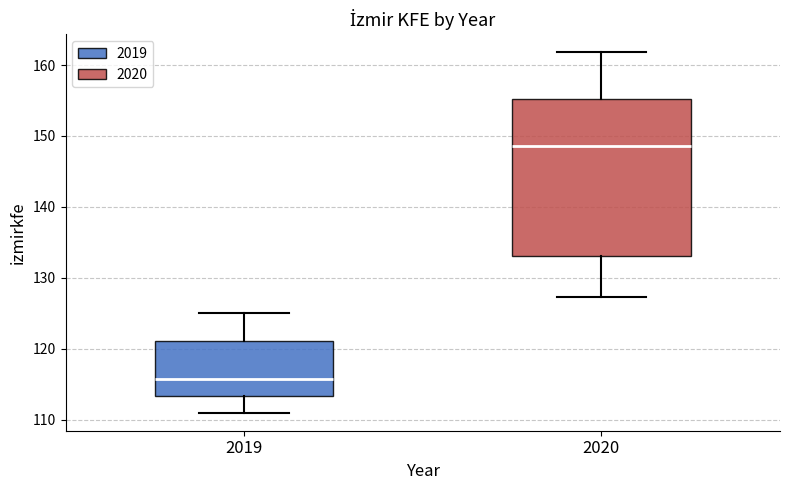

Which box is the tallest, from its lower edge to its upper edge?

2020